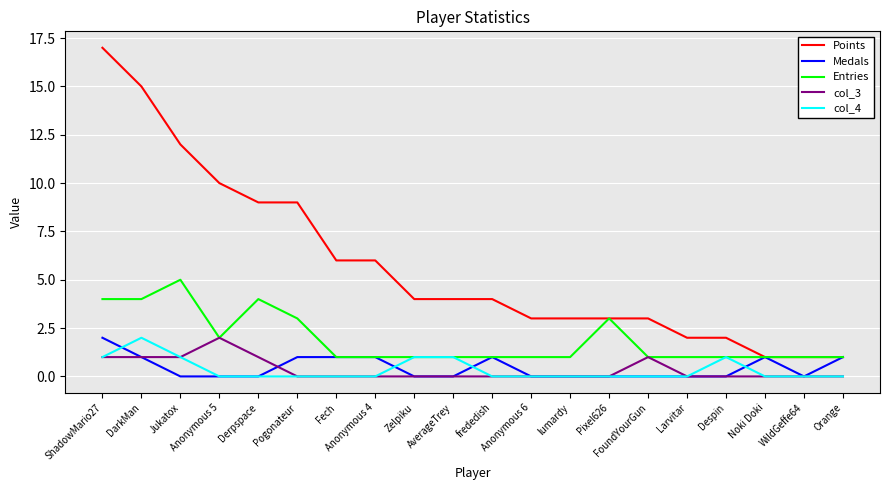

True or false: Points and col_3 cross at least once.

False